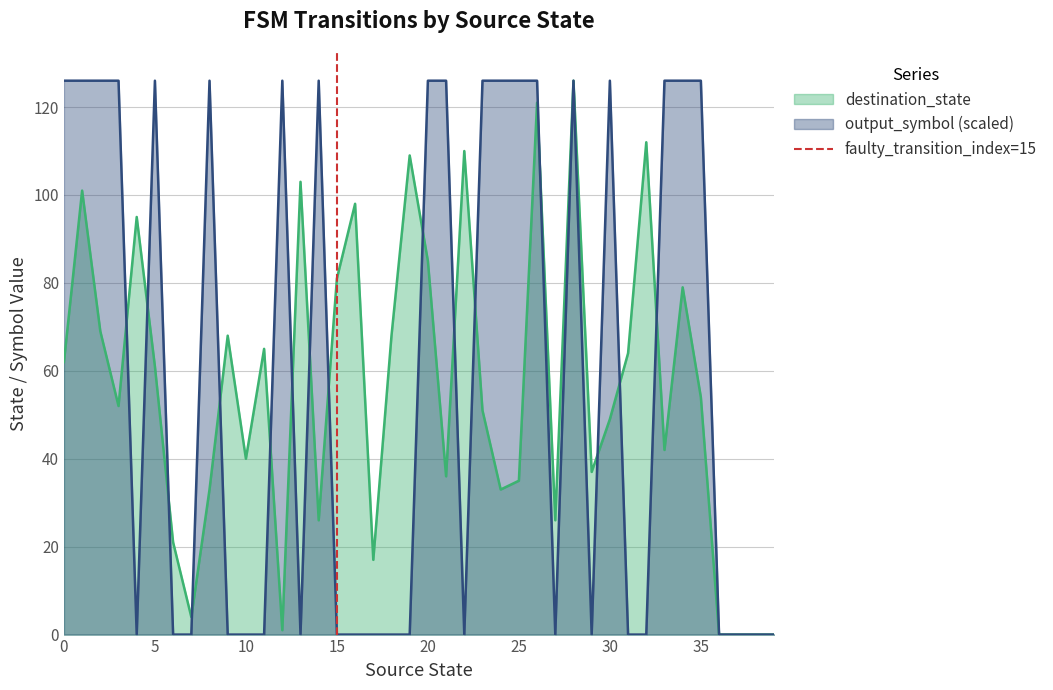

The destination_state series shows 27 at 10. True or false?

False